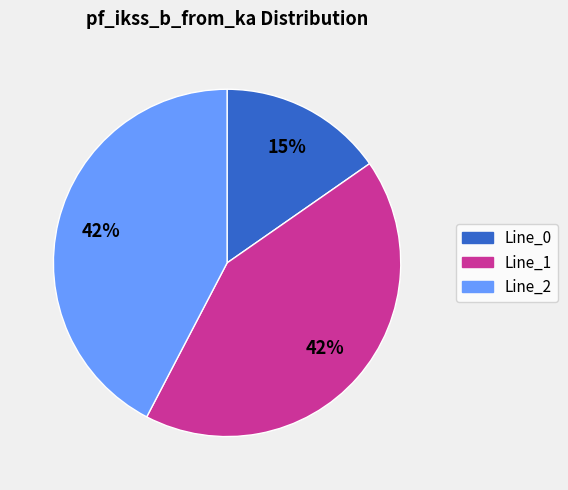

Do Line_1 and Line_2 together represent more than half of the pie?

Yes